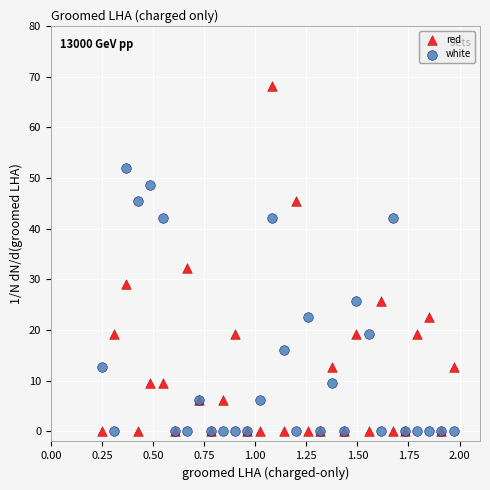

What are all the series names shown in the legend?

red, white